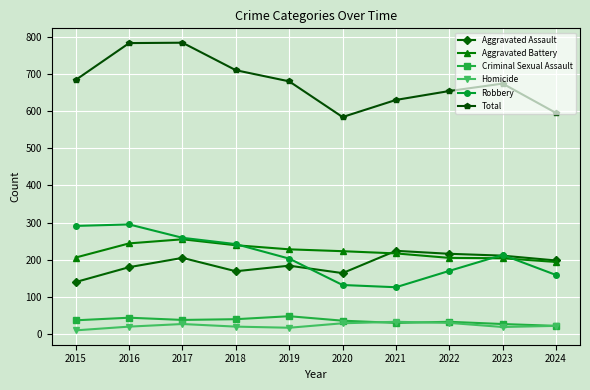

How many lines are shown in the chart?

6